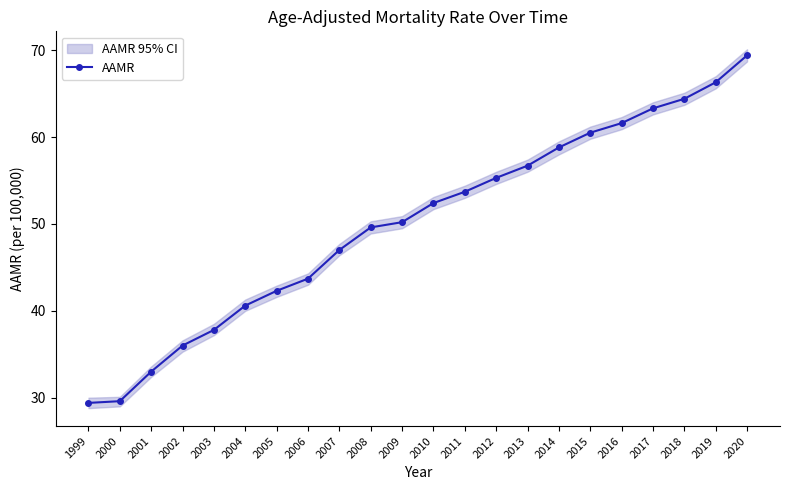

True or false: the data shows 21.5 at 2020.

False